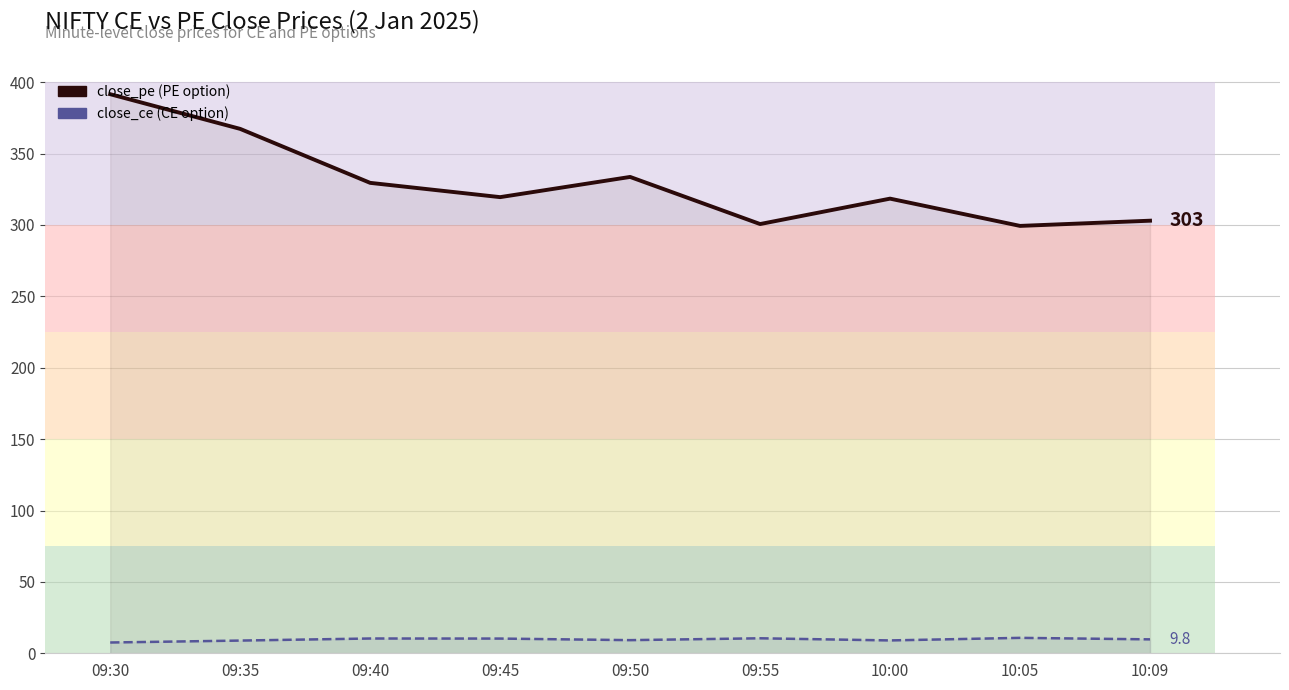

True or false: close_ce and close_pe cross at least once.

False